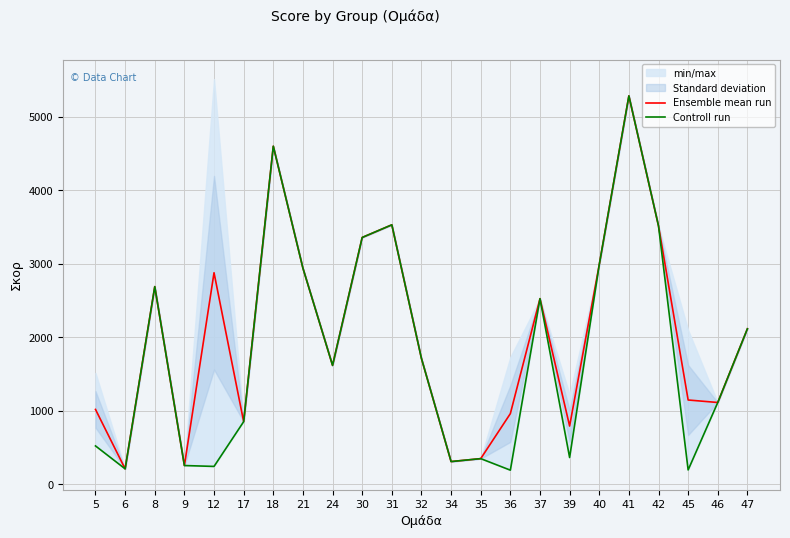

Between 6 and 18, which is larger?

18